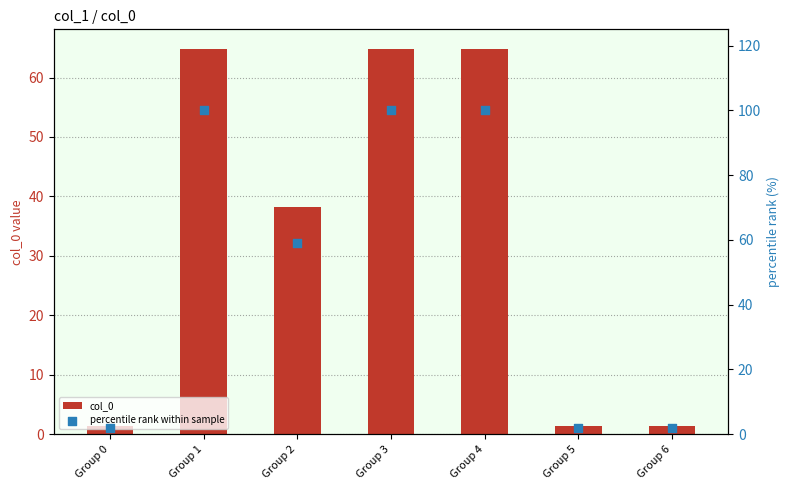

Which series reaches the minimum Y coordinate?

col_0